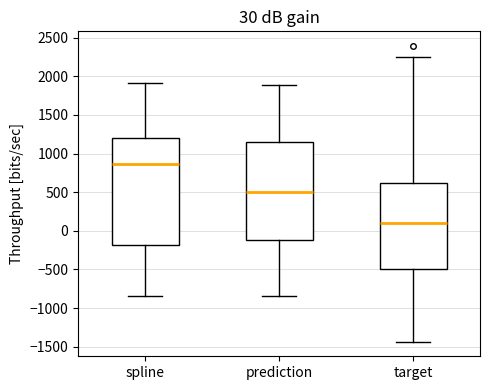

Comparing the boxes themselves (not the whiskers), which one is the tallest?

spline